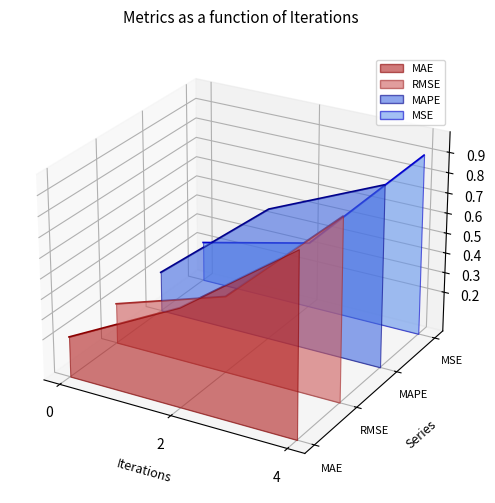

Which series has the largest range (max minus min)?

MSE